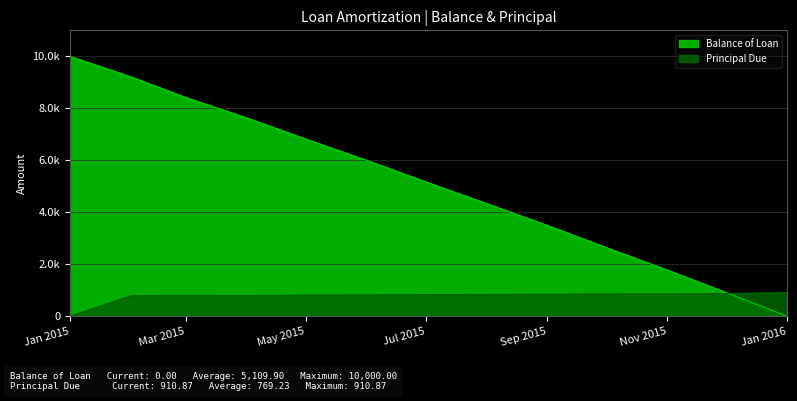

Which series has the largest total across all categories?

Balance of Loan